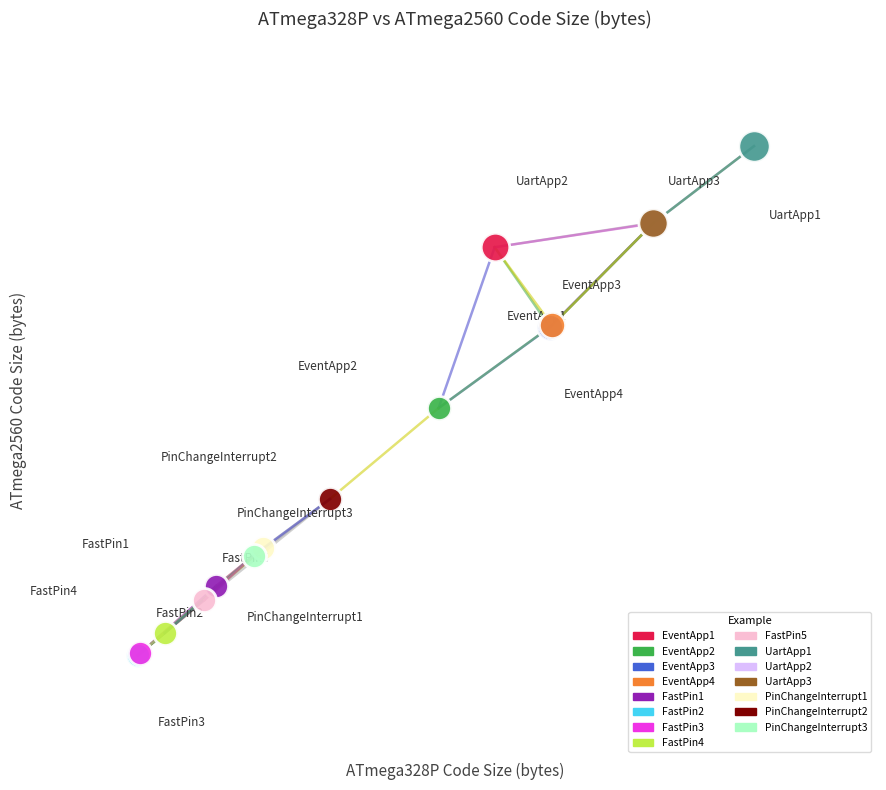

What are all the series names shown in the legend?

EventApp1, EventApp2, EventApp3, EventApp4, FastPin1, FastPin2, FastPin3, FastPin4, FastPin5, UartApp1, UartApp2, UartApp3, PinChangeInterrupt1, PinChangeInterrupt2, PinChangeInterrupt3